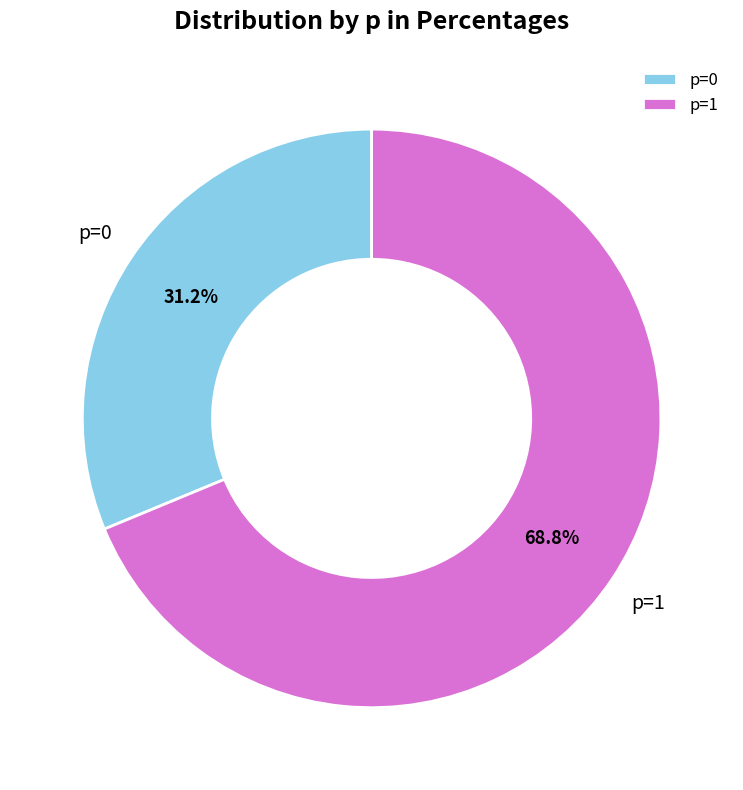

Is p=0 the majority of the pie?

No